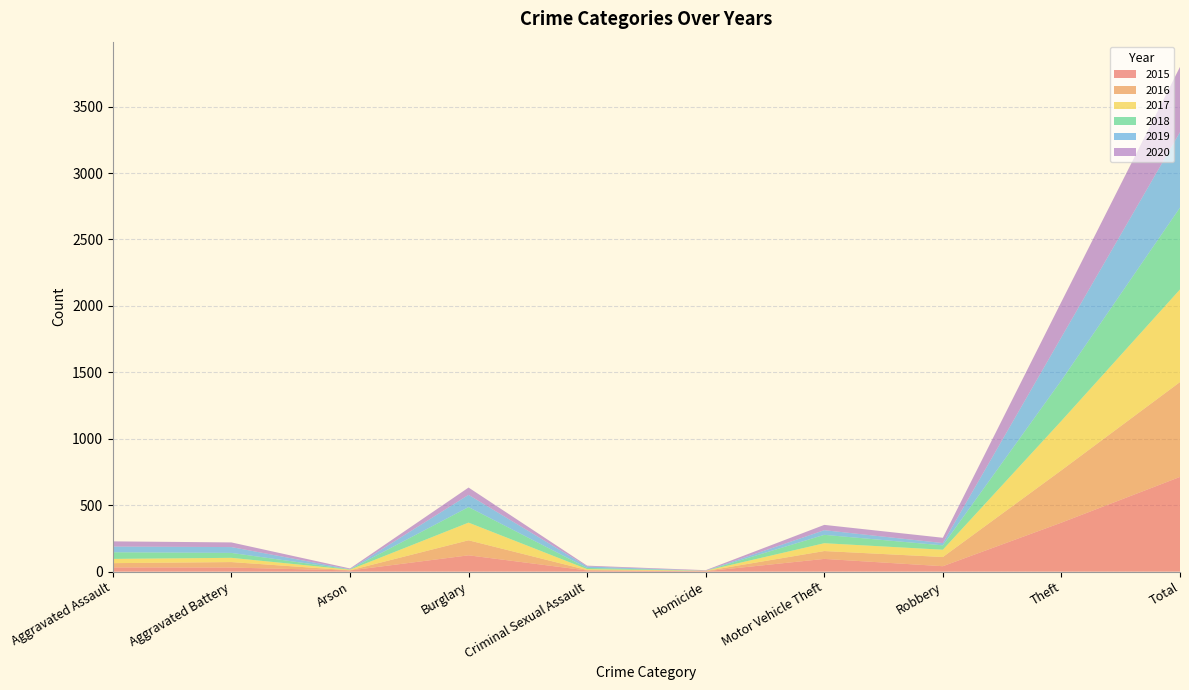

Reading right to left, extract all data points from this chart.

2015: Total=713	Theft=369	Robbery=41	Motor Vehicle Theft=96	Homicide=3	Criminal Sexual Assault=9	Burglary=123	Arson=9	Aggravated Battery=31	Aggravated Assault=32
2016: Total=714	Theft=394	Robbery=69	Motor Vehicle Theft=59	Homicide=2	Criminal Sexual Assault=3	Burglary=113	Arson=1	Aggravated Battery=41	Aggravated Assault=32
2017: Total=697	Theft=372	Robbery=55	Motor Vehicle Theft=59	Homicide=2	Criminal Sexual Assault=7	Burglary=133	Arson=5	Aggravated Battery=32	Aggravated Assault=32
2018: Total=616	Theft=305	Robbery=33	Motor Vehicle Theft=63	Homicide=0	Criminal Sexual Assault=9	Burglary=117	Arson=2	Aggravated Battery=37	Aggravated Assault=50
2019: Total=568	Theft=325	Robbery=17	Motor Vehicle Theft=35	Homicide=0	Criminal Sexual Assault=11	Burglary=92	Arson=1	Aggravated Battery=44	Aggravated Assault=43
2020: Total=491	Theft=266	Robbery=40	Motor Vehicle Theft=40	Homicide=4	Criminal Sexual Assault=6	Burglary=55	Arson=6	Aggravated Battery=35	Aggravated Assault=39